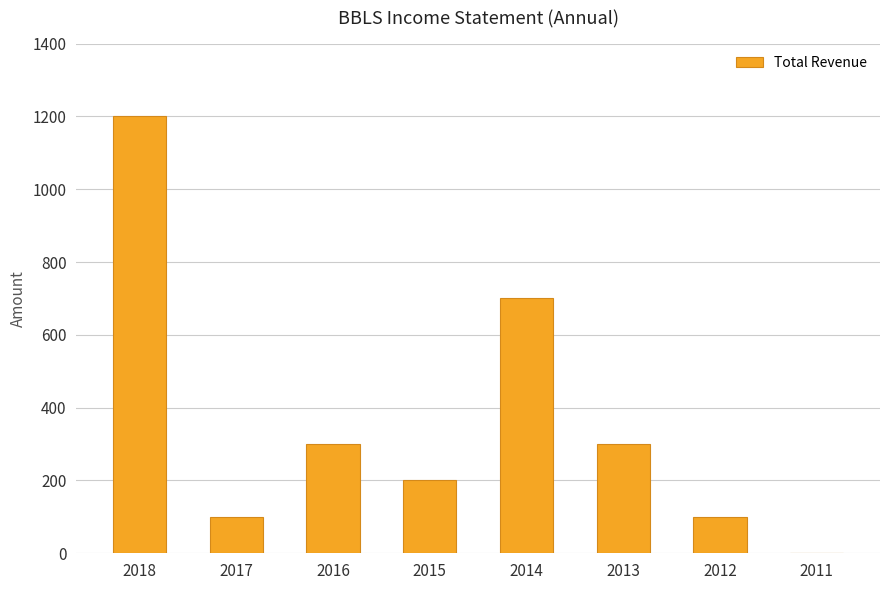

At which label does the data first exceed 300?

2018